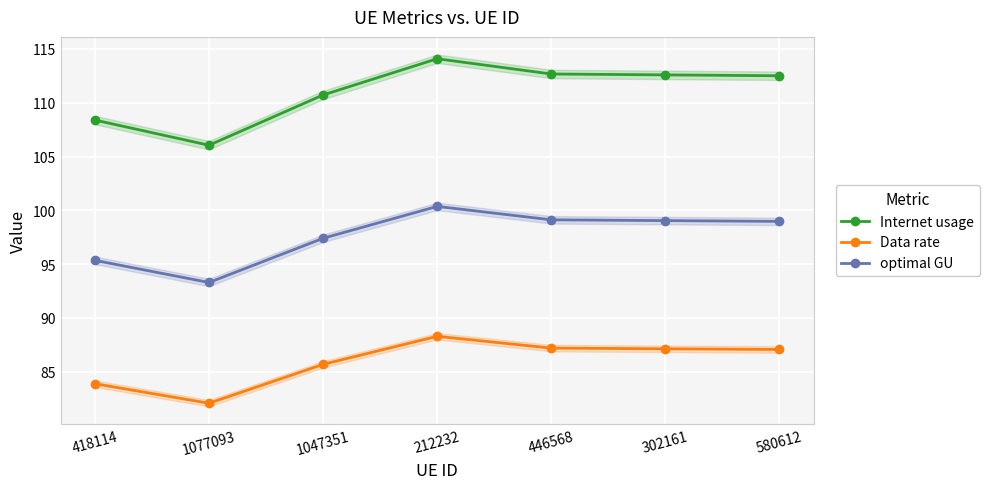

What position from the left is 212232?

4